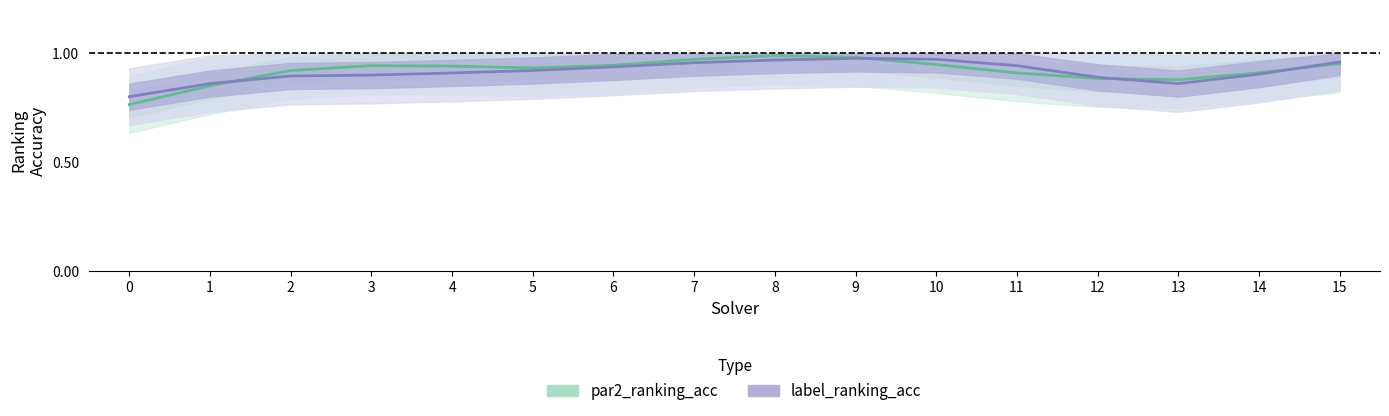

True or false: par2_ranking_acc has a value of 0.9 at 4.

True